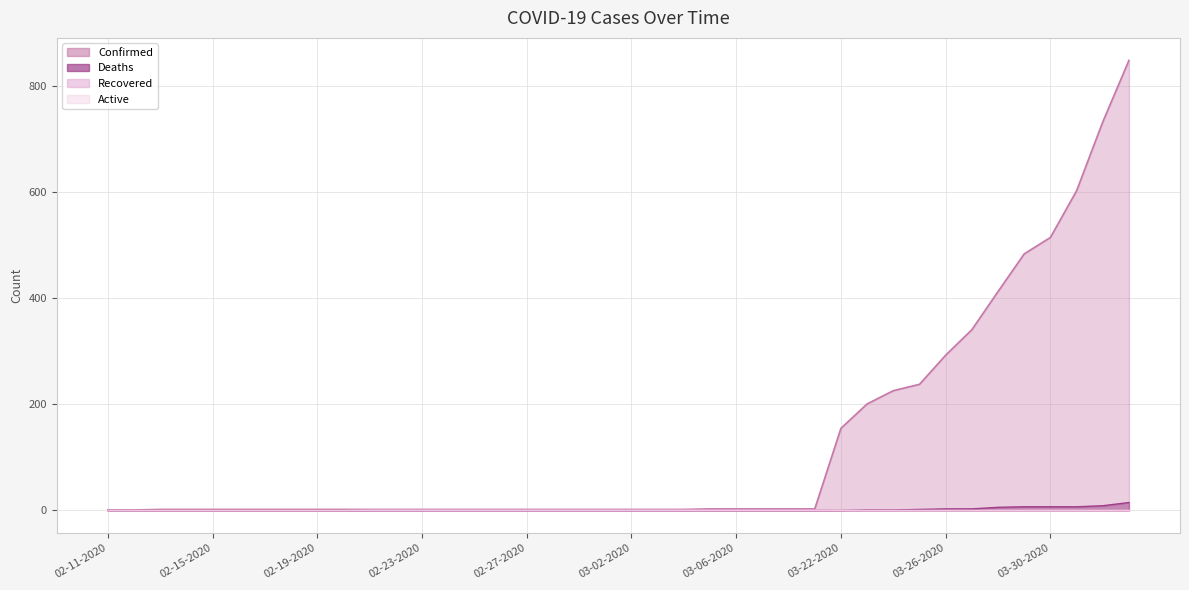

What is the label of the 23rd point from the left?

03-04-2020